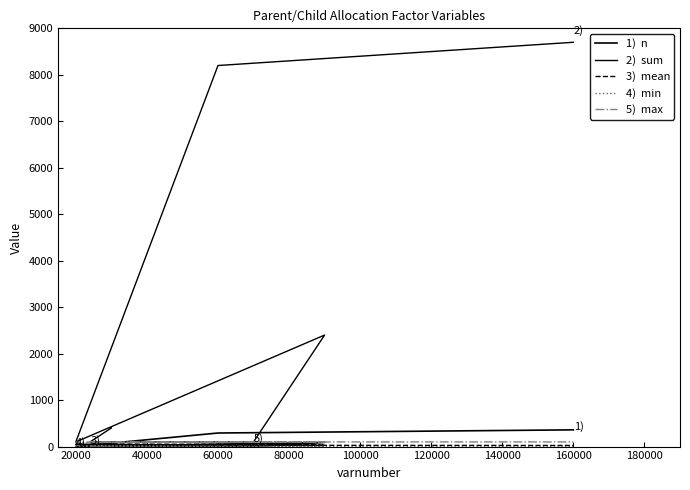

How many data points in sum are less than 400?

3